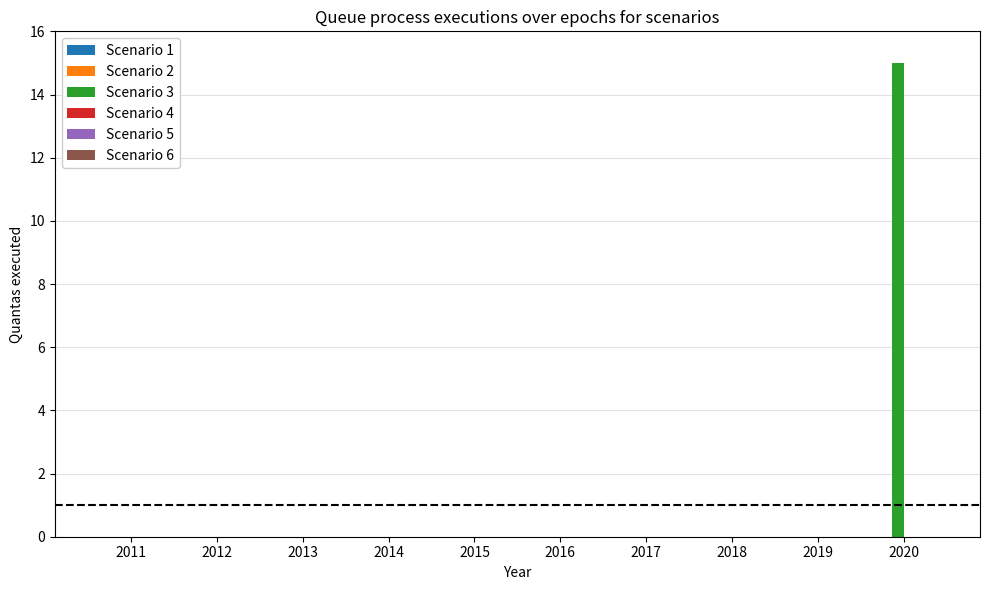

What is the maximum value shown in the chart?

15